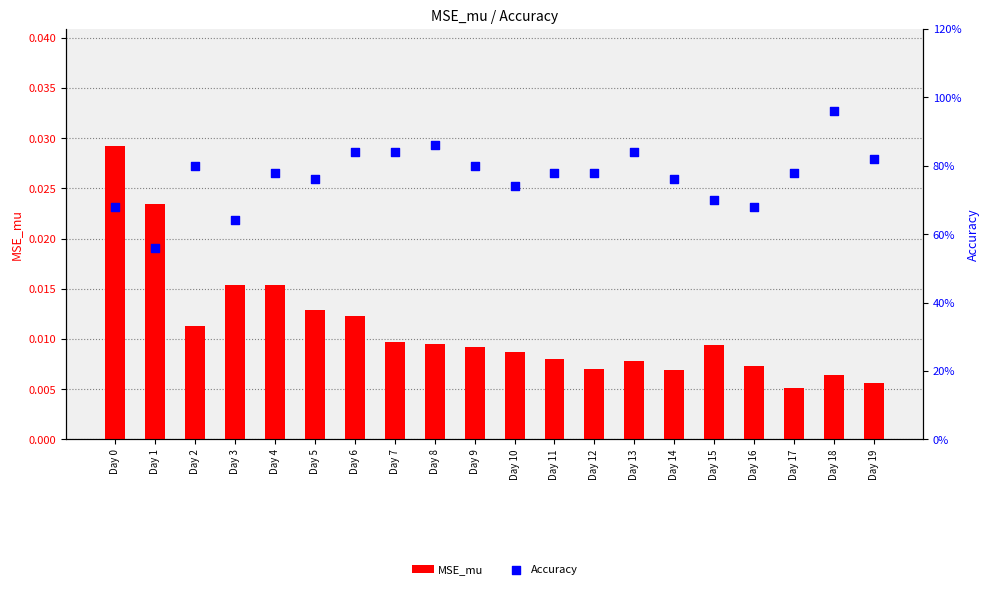

At which category is the sum across all series the highest?

Day 18